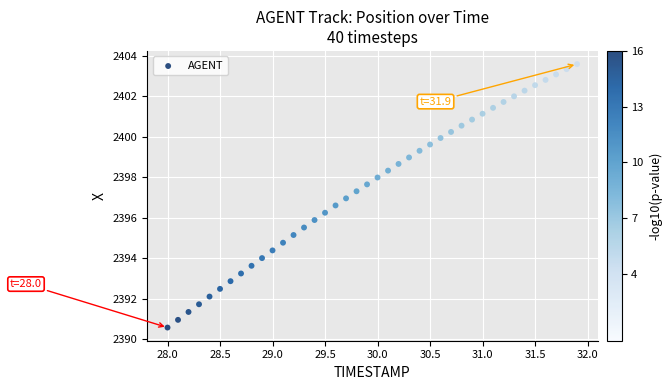

What is the range of X values (max minus min)?

3.9